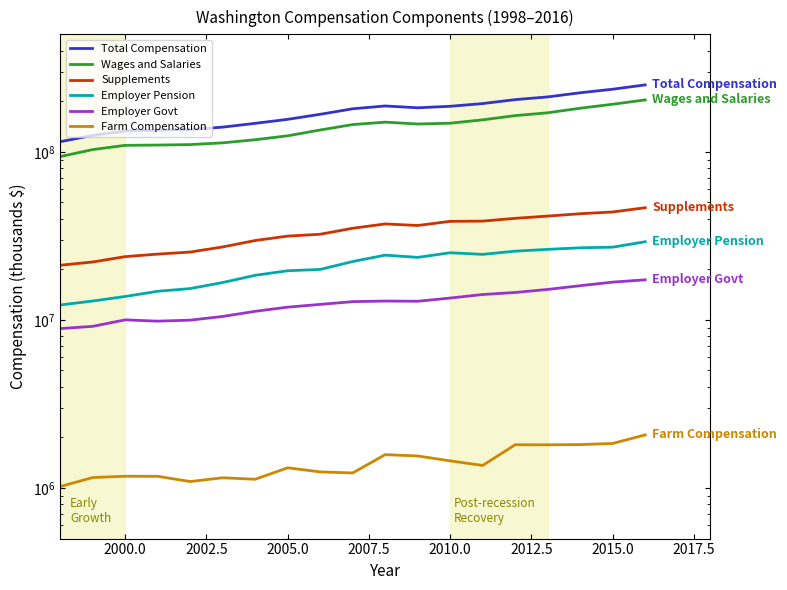

At how many categories does at least one series exceed 9431482?

19